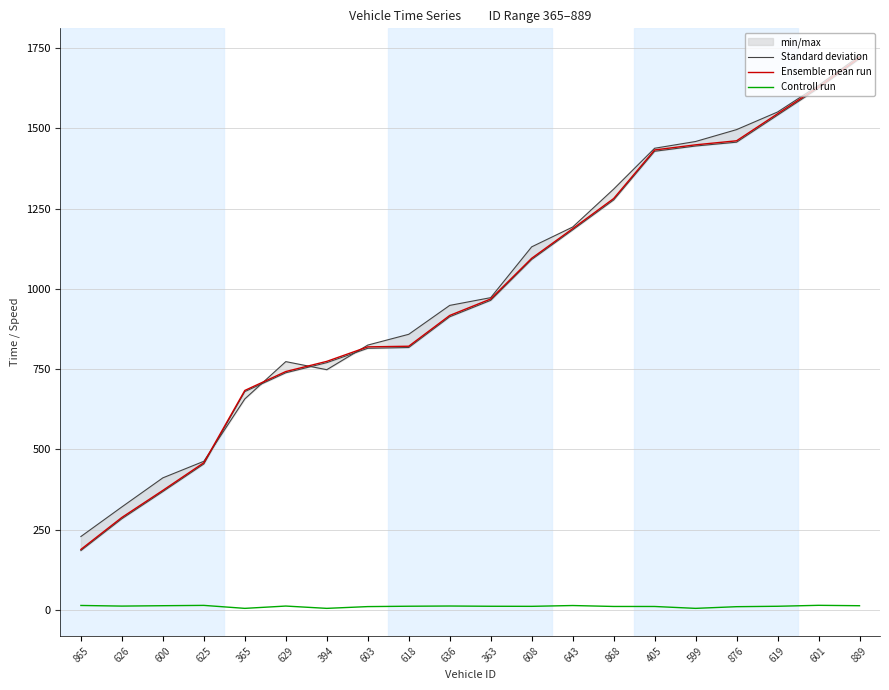

What is the greatest value displayed?

1720.3